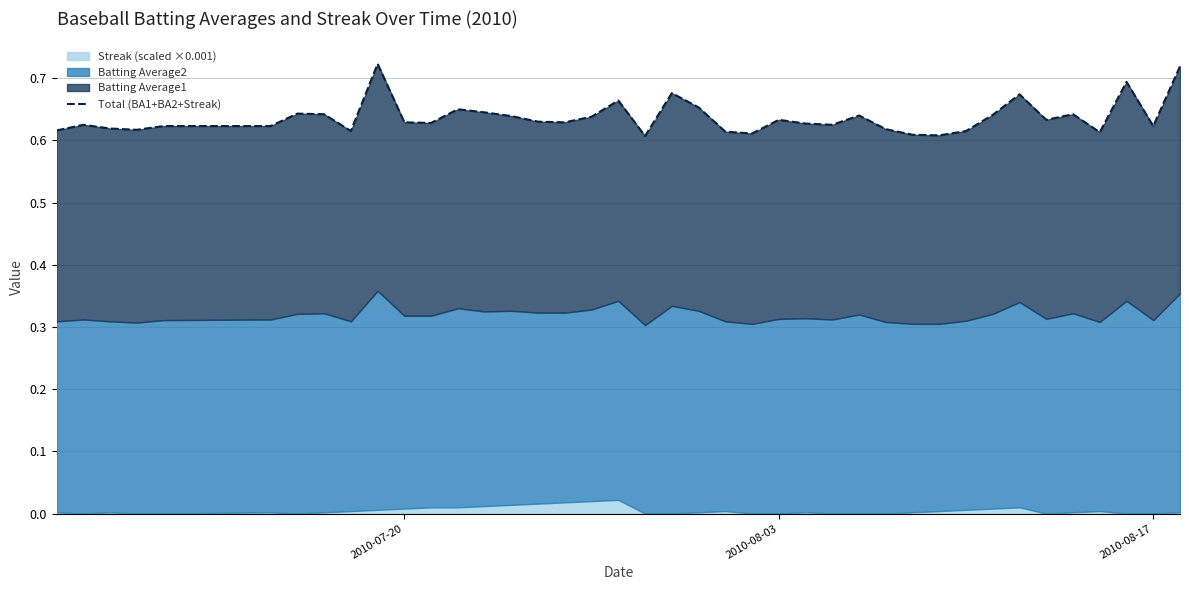

How many values are between 0 and 1?

40